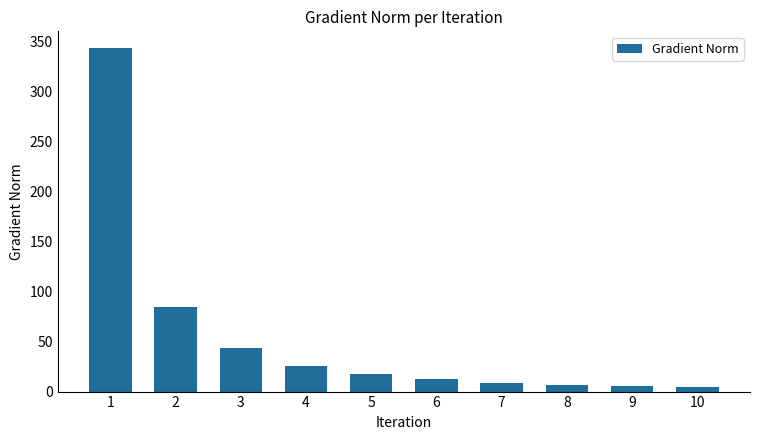

What is the sum of the values at 5 and 6?

29.7